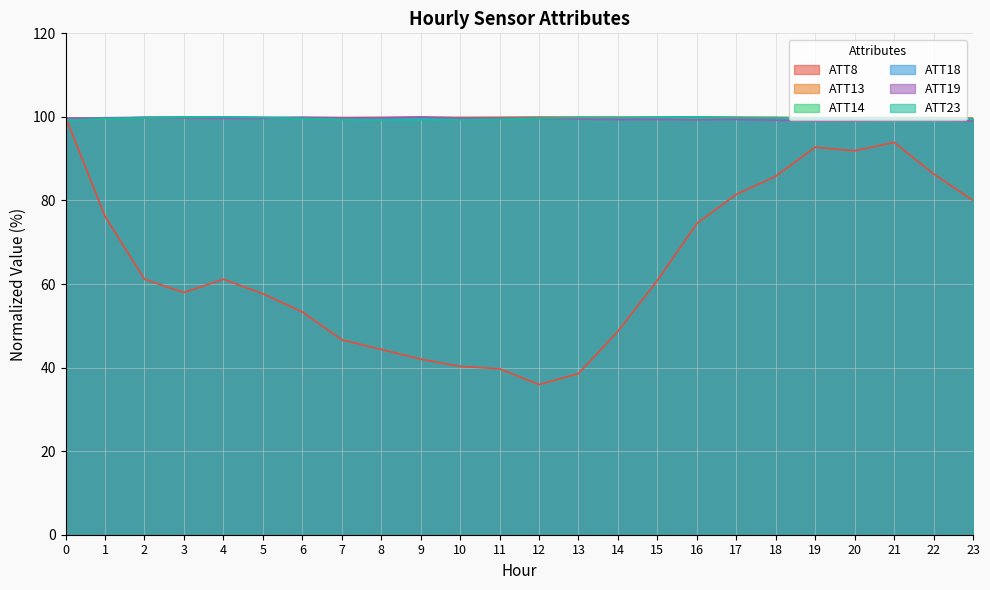

Reading right to left, extract all data points from this chart.

ATT8: 23=80.0	22=86.4	21=93.9	20=91.9	19=92.8	18=85.8	17=81.4	16=74.5	15=60.9	14=48.7	13=38.6	12=35.9	11=39.7	10=40.3	9=42.0	8=44.3	7=46.7	6=53.3	5=57.7	4=61.2	3=58.0	2=61.2	1=76.2	0=100.0
ATT13: 23=99.7	22=99.9	21=99.9	20=99.8	19=99.8	18=99.9	17=99.9	16=100.0	15=99.9	14=99.9	13=100.0	12=100.0	11=99.9	10=99.9	9=99.9	8=99.9	7=99.8	6=99.8	5=99.8	4=99.9	3=99.9	2=99.8	1=99.7	0=99.6
ATT14: 23=99.5	22=99.6	21=99.7	20=99.7	19=99.7	18=99.7	17=99.7	16=99.7	15=99.8	14=99.8	13=99.7	12=99.7	11=99.7	10=99.7	9=99.7	8=99.7	7=99.7	6=99.8	5=99.7	4=100.0	3=100.0	2=99.9	1=99.6	0=99.6
ATT18: 23=99.6	22=99.6	21=99.7	20=99.6	19=99.6	18=99.7	17=99.8	16=99.9	15=99.9	14=99.8	13=99.9	12=99.8	11=99.7	10=99.7	9=99.7	8=99.7	7=99.8	6=99.9	5=99.9	4=100.0	3=100.0	2=99.9	1=99.8	0=99.6
ATT19: 23=99.0	22=99.2	21=99.2	20=99.0	19=99.0	18=99.2	17=99.4	16=99.3	15=99.4	14=99.4	13=99.5	12=99.6	11=99.7	10=99.8	9=100.0	8=99.8	7=99.8	6=99.8	5=99.6	4=99.6	3=99.8	2=99.8	1=99.7	0=99.7
ATT23: 23=99.4	22=99.5	21=99.6	20=99.7	19=99.7	18=99.8	17=99.9	16=100.0	15=100.0	14=99.9	13=99.9	12=99.7	11=99.4	10=99.3	9=99.3	8=99.2	7=99.3	6=99.6	5=99.8	4=100.0	3=99.9	2=99.7	1=99.6	0=99.1